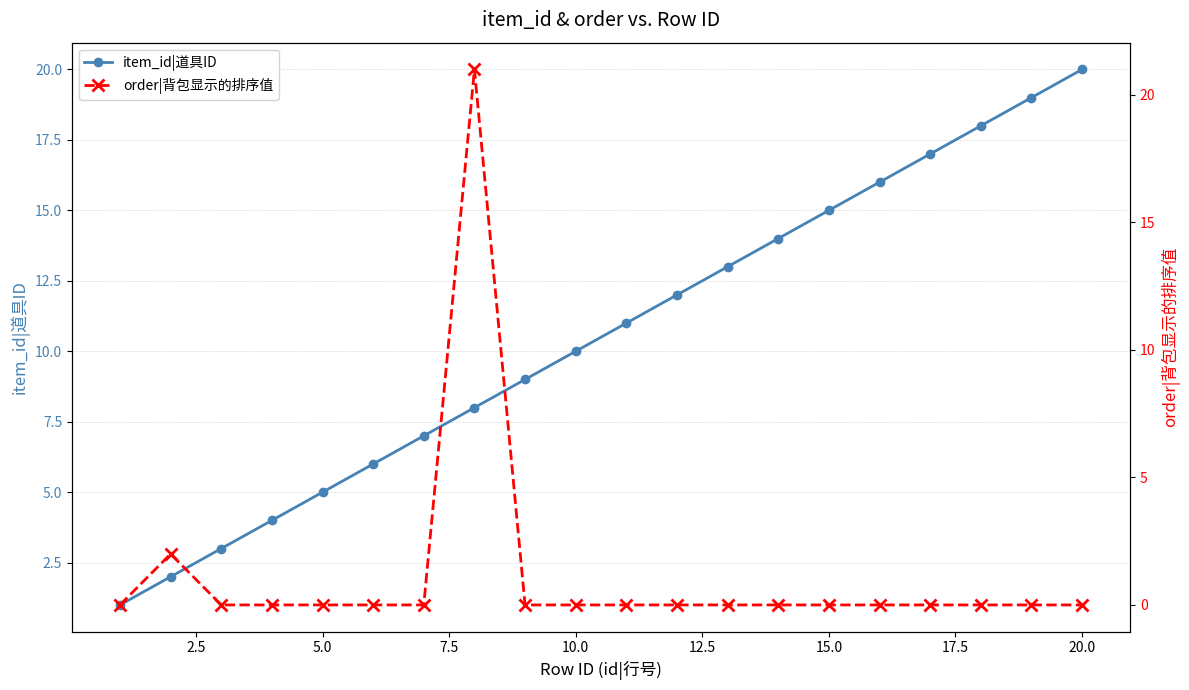

Is this an area chart (filled region under the line)?

No